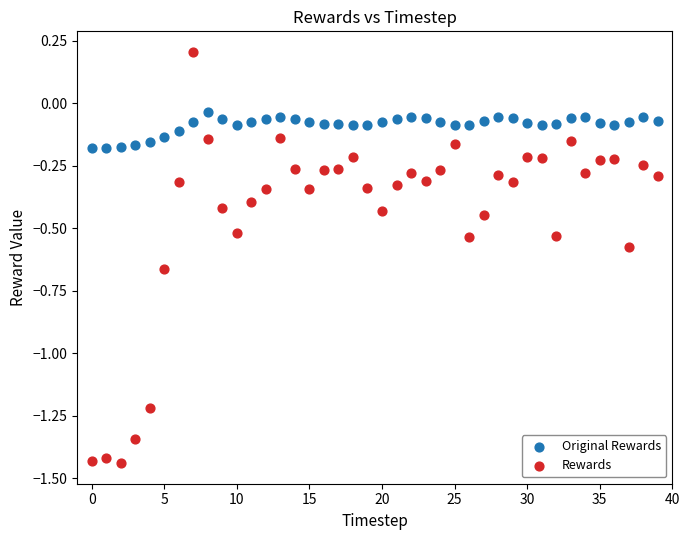

Which series has the widest spread of Y values?

Rewards